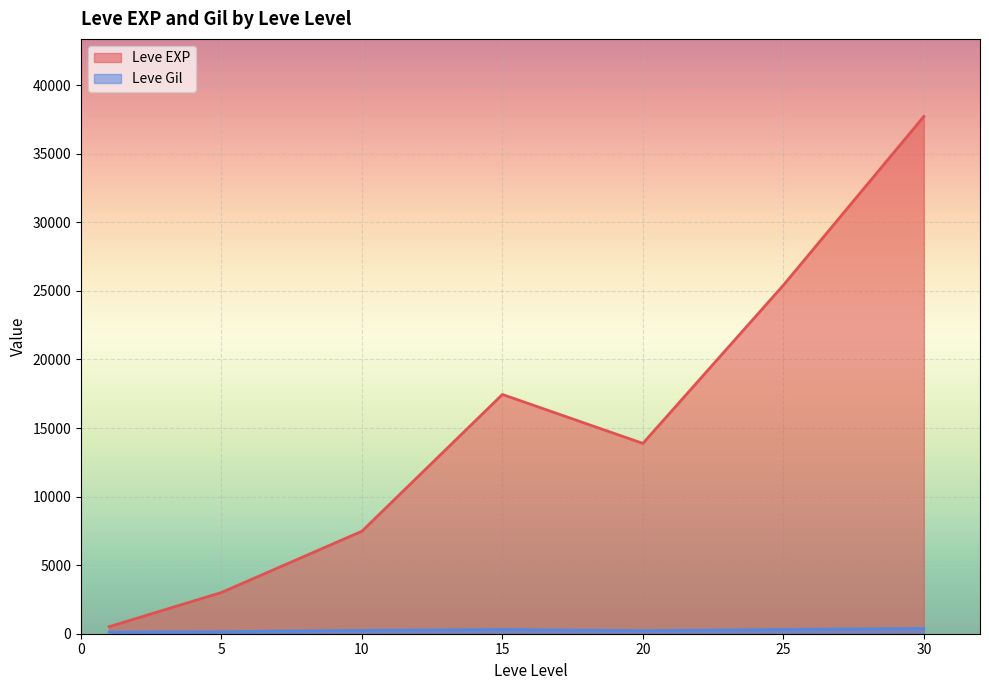

True or false: Leve Gil has more than 0 points higher than both neighbors.

True